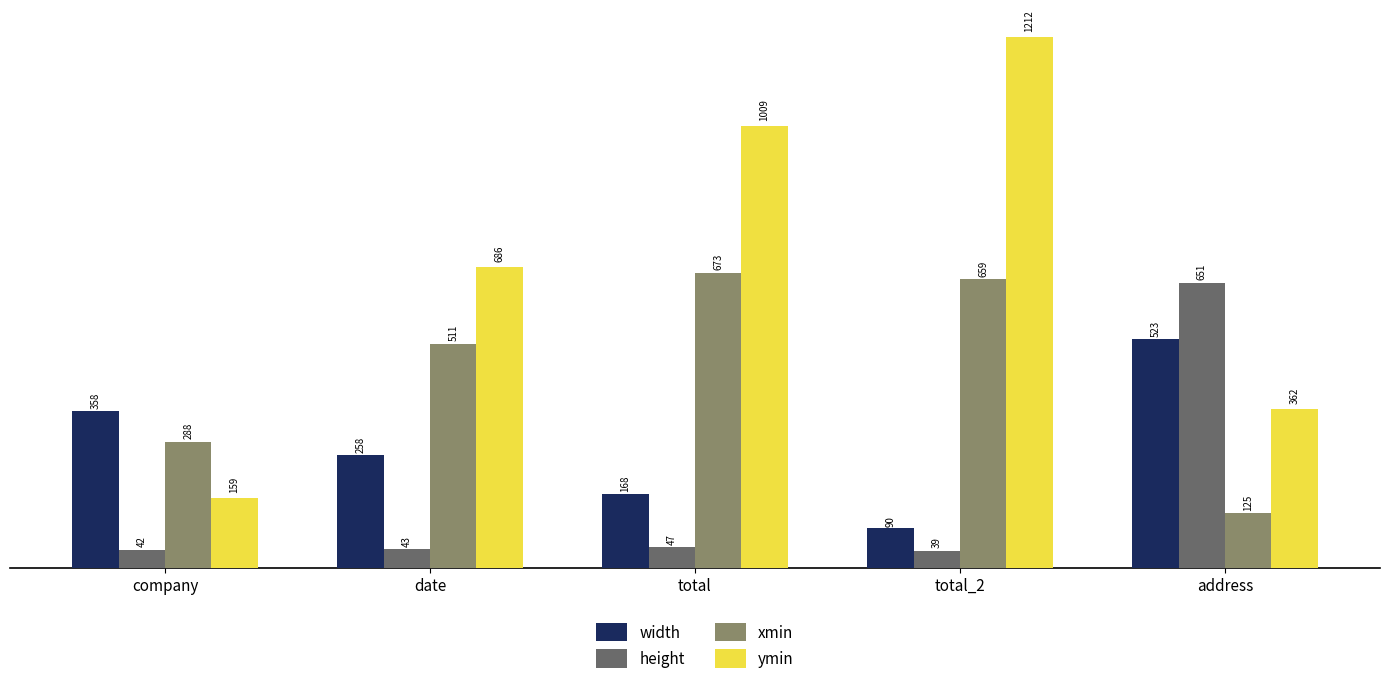

How many series are shown in this chart?

4